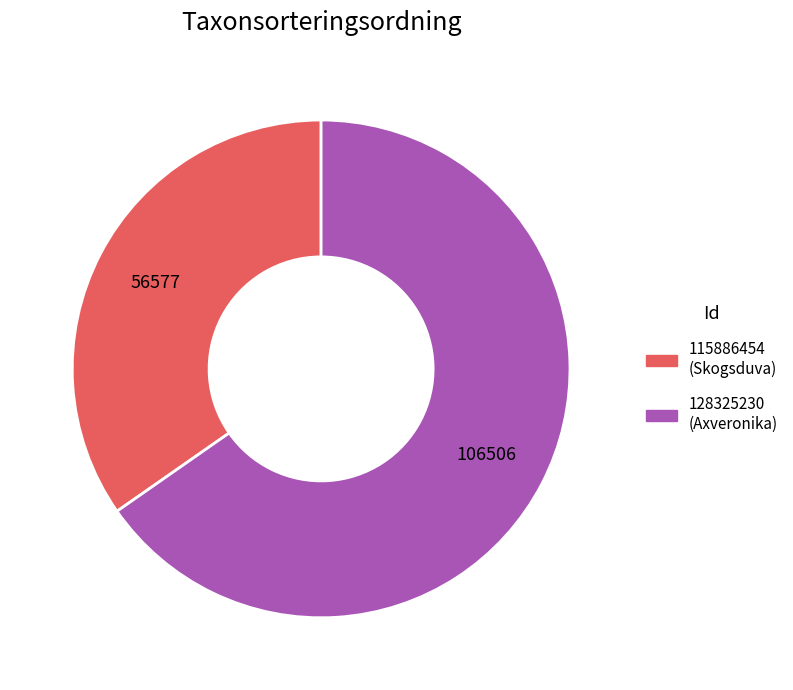

Count the number of slices in the pie.

2